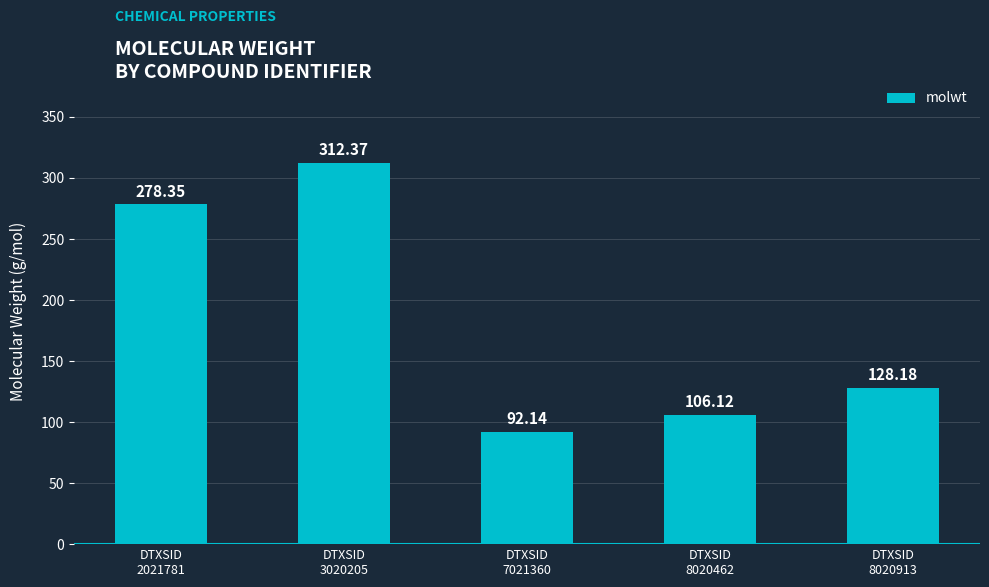

Rank the categories by value from highest to lowest.

DTXSID
3020205, DTXSID
2021781, DTXSID
8020913, DTXSID
8020462, DTXSID
7021360